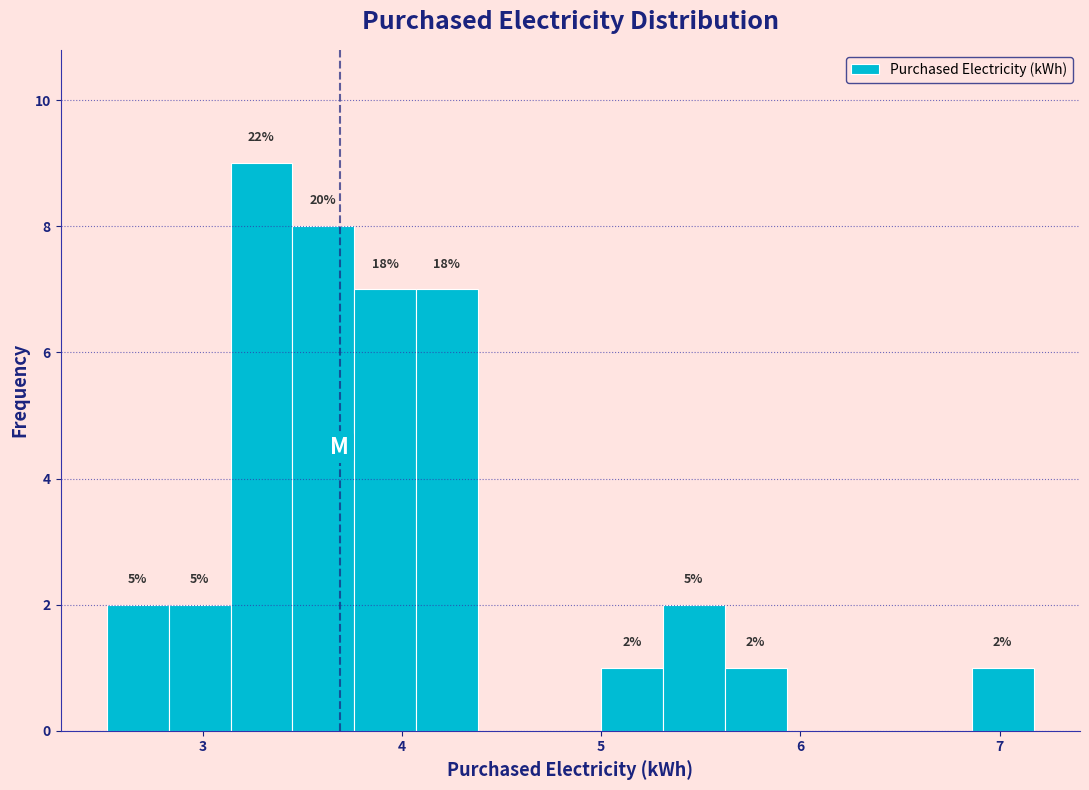

Read against the x-axis, roughly where is the centre of the tallest bar?

3.3